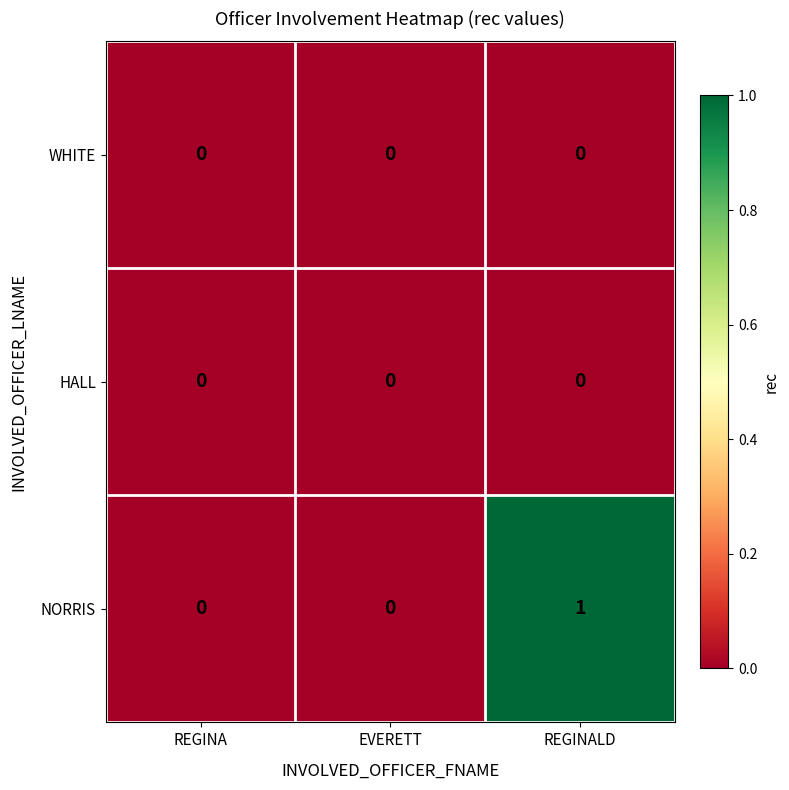

At which category does the chart reach its peak across all series?

REGINALD